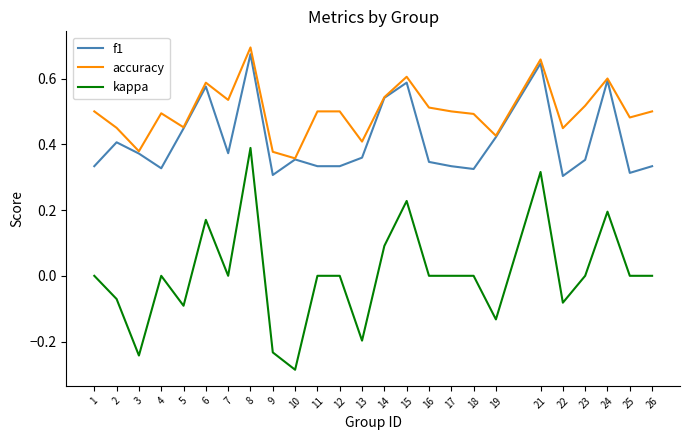

At which category does accuracy reach its first local peak?

4